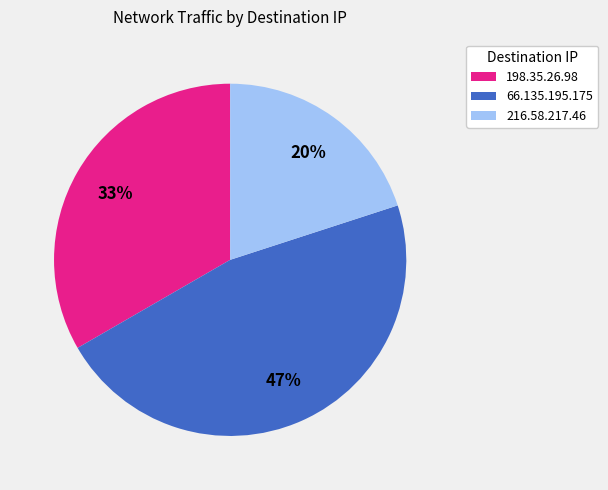

The 216.58.217.46 slice represents 6% of the pie. True or false?

False